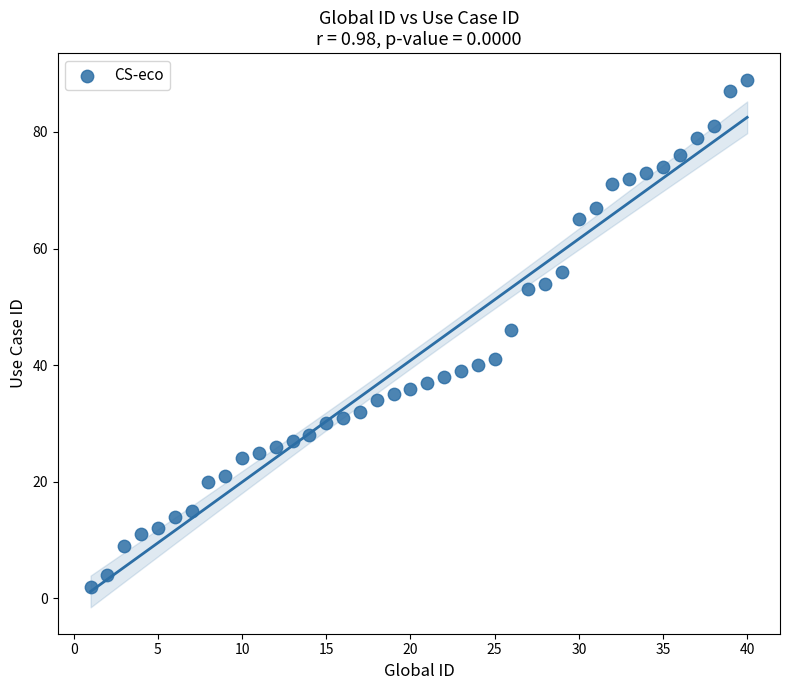

What Y value in the scatter plot is closest to 45?

46